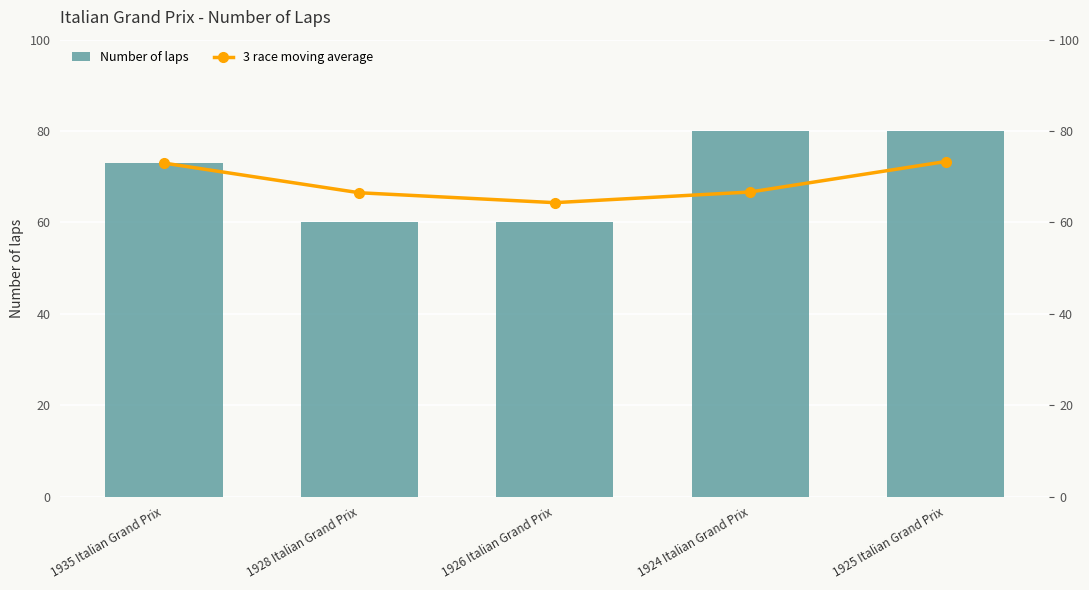

Reading right to left, list all the values displayed in this chart.

Number of laps: 80.0	80.0	60.0	60.0	73.0
3 race moving average: 73.3	66.7	64.3	66.5	73.0